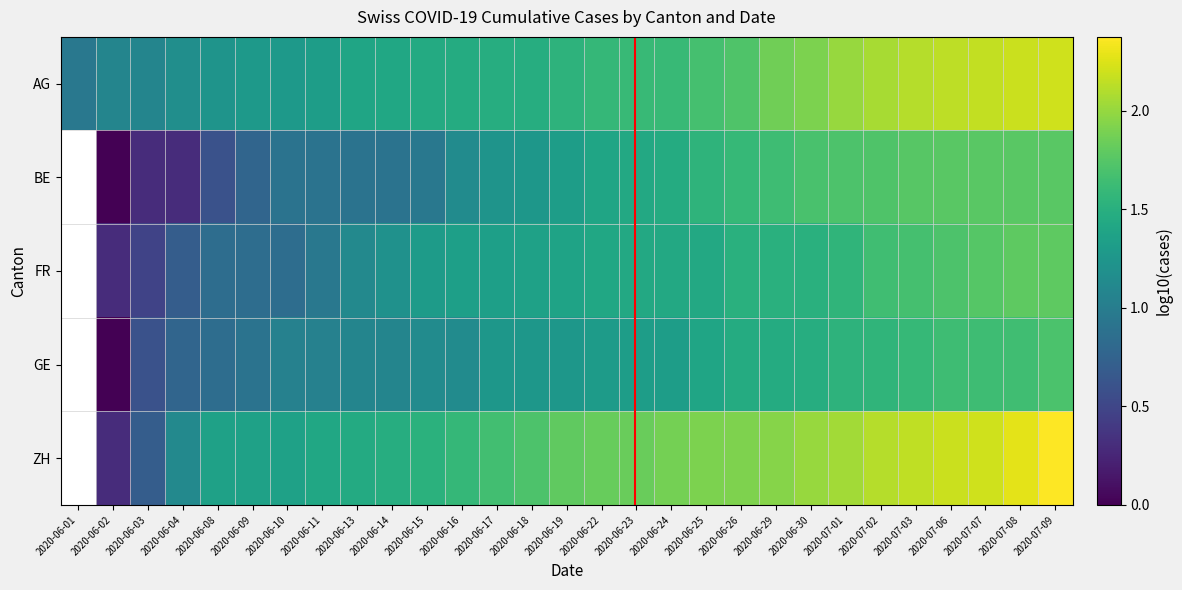

Rank the series at 2020-06-17 from highest to lowest value.

ZH, AG, FR, GE, BE